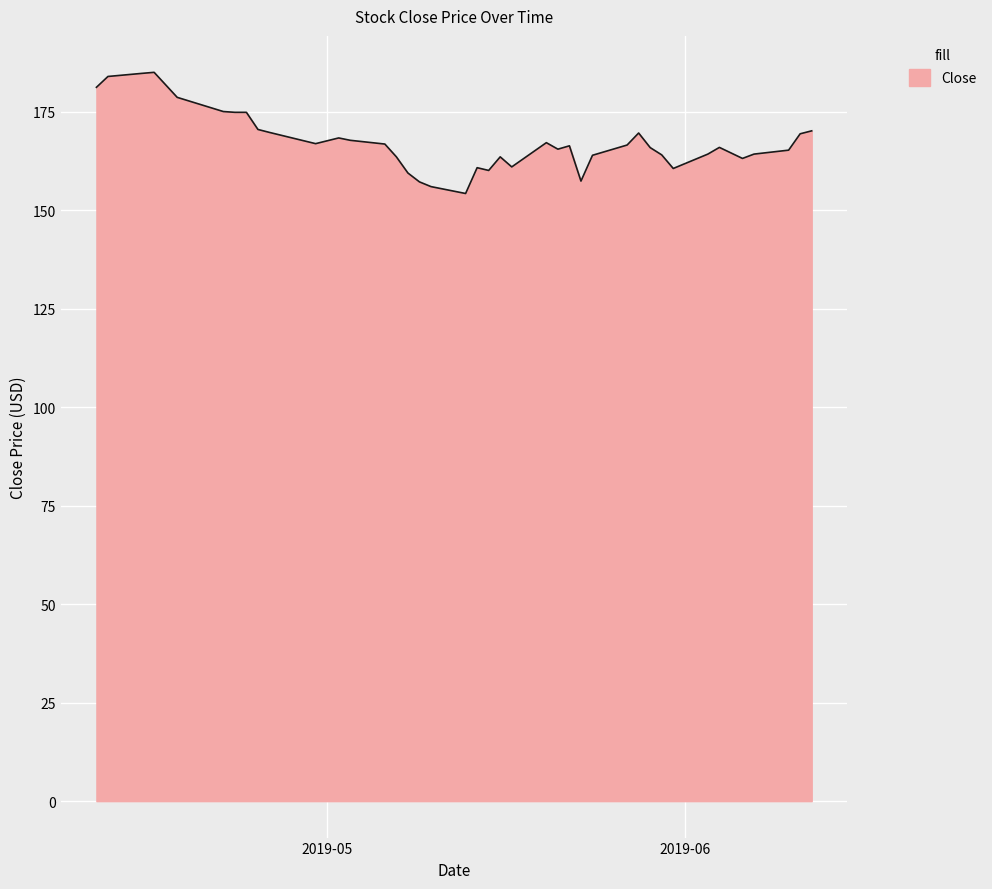

What is the smallest value displayed?

154.2